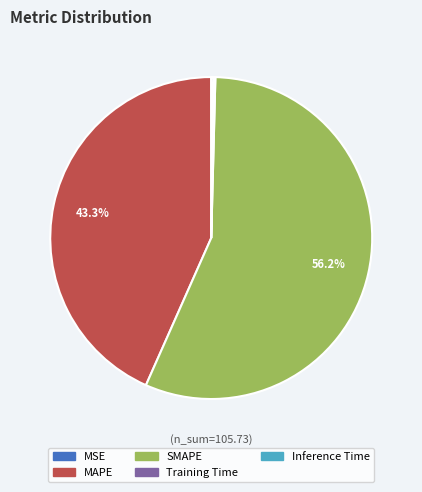

Which category has the biggest portion of the pie?

SMAPE